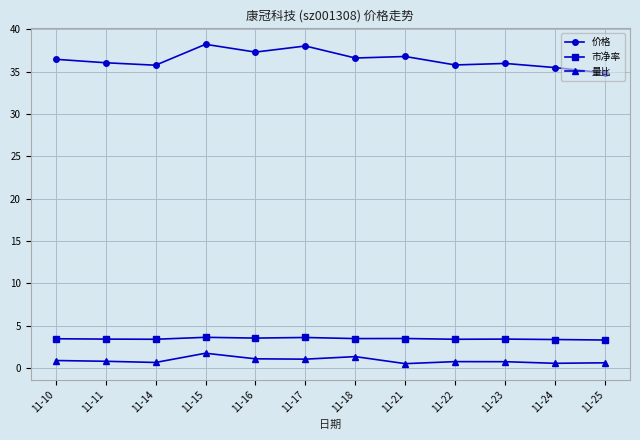

True or false: 市净率 and 量比 intersect in this chart.

False